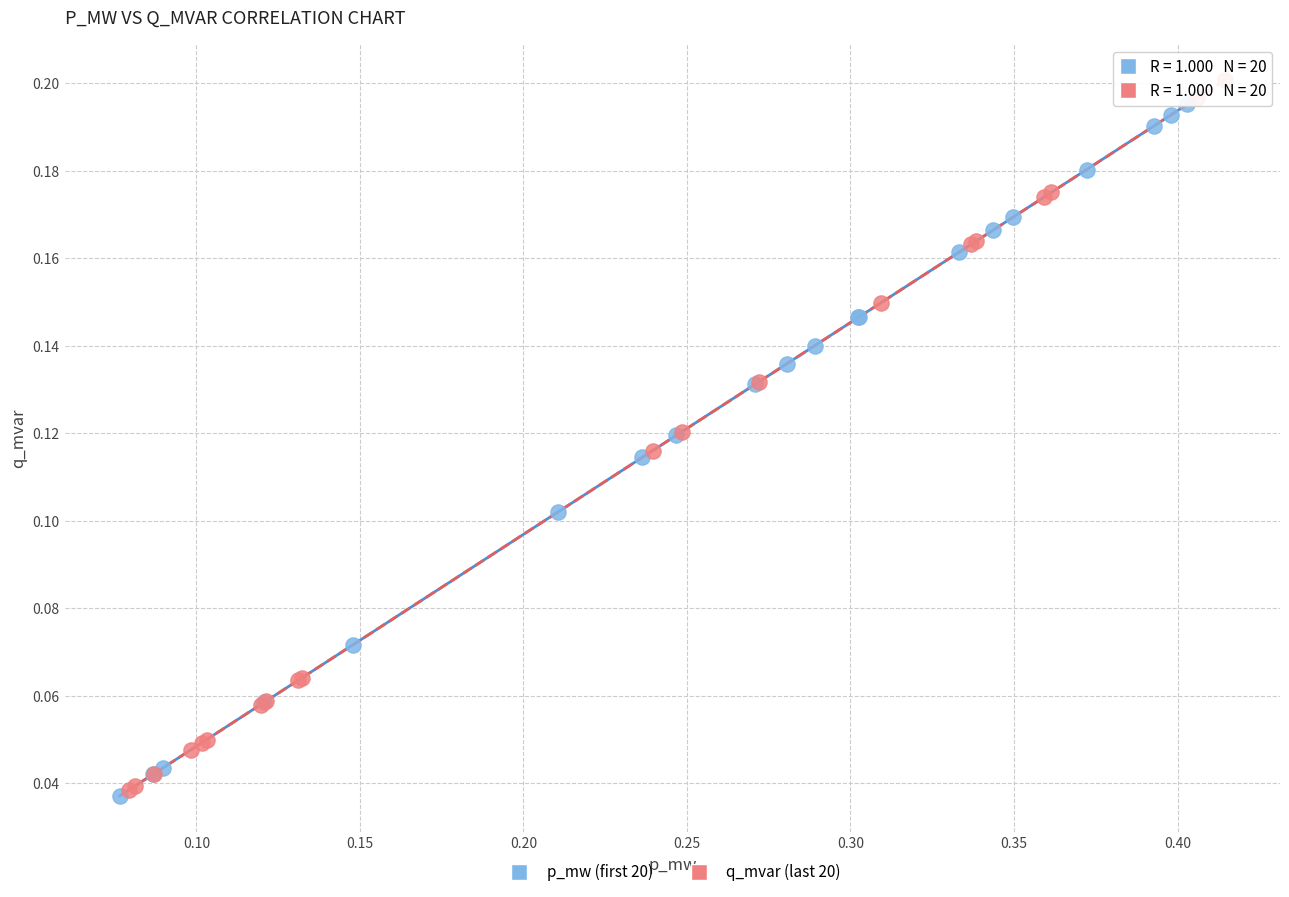

Which series contains the highest Y value?

q_mvar (last 20)